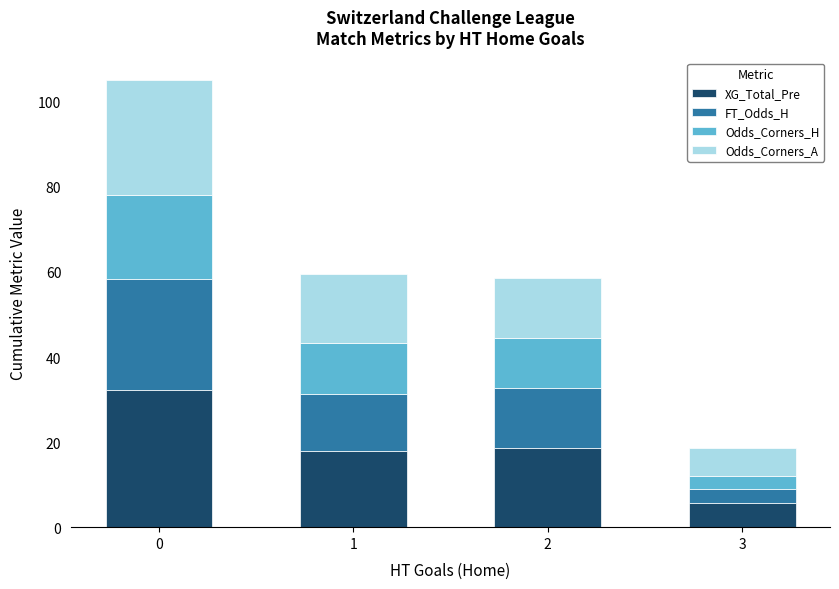

Count the number of data series in this chart.

4